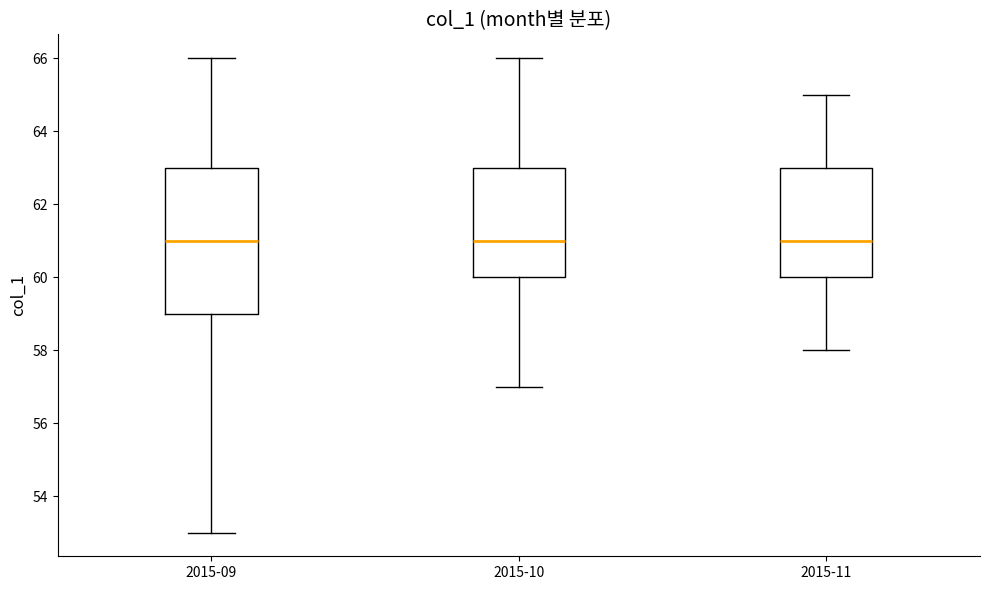

Reading left to right, read every box against the y-axis: the position of its median line, the range the box covers, and the ends of its whiskers. The values are not printed on the chart, so give them approximately, as read against the axis.

2015-09: median 61, box 59 to 63, whiskers 53 to 66
2015-10: median 61, box 60 to 63, whiskers 57 to 66
2015-11: median 61, box 60 to 63, whiskers 58 to 65